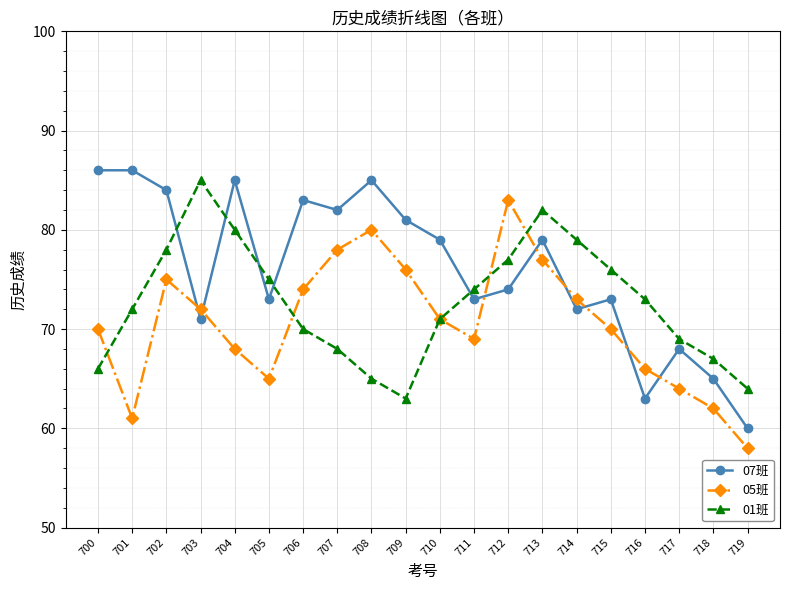

True or false: 05班 and 01班 intersect in this chart.

True